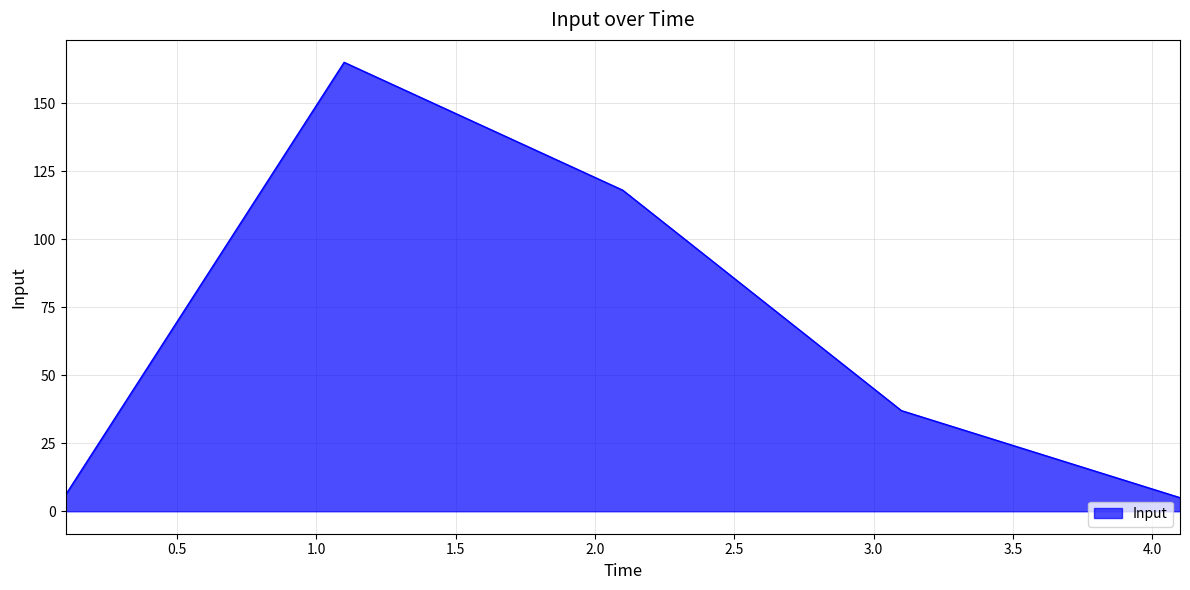

What is the difference between the maximum and minimum values?

160